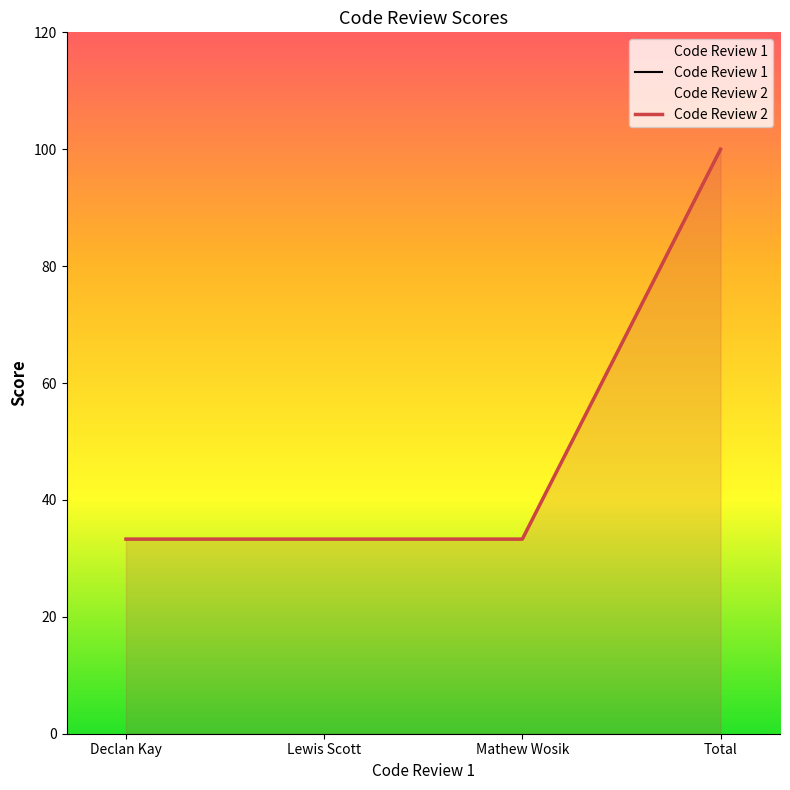

What position from the right is Declan Kay?

4